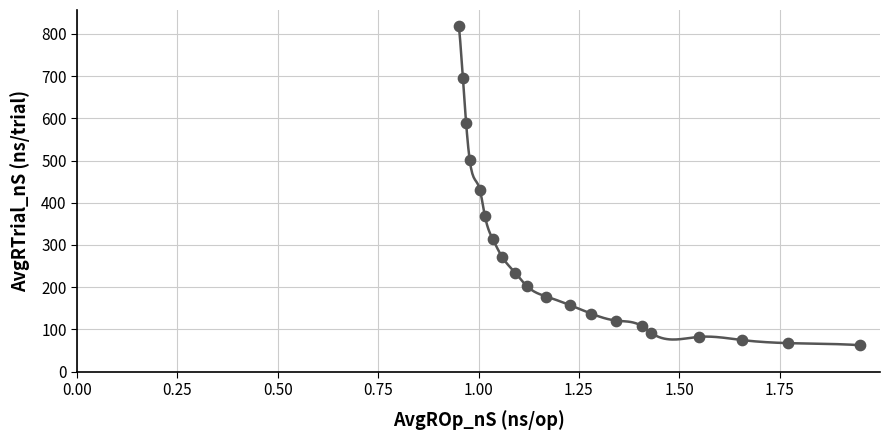

What Y value in the scatter plot is closest to 440?

431.3